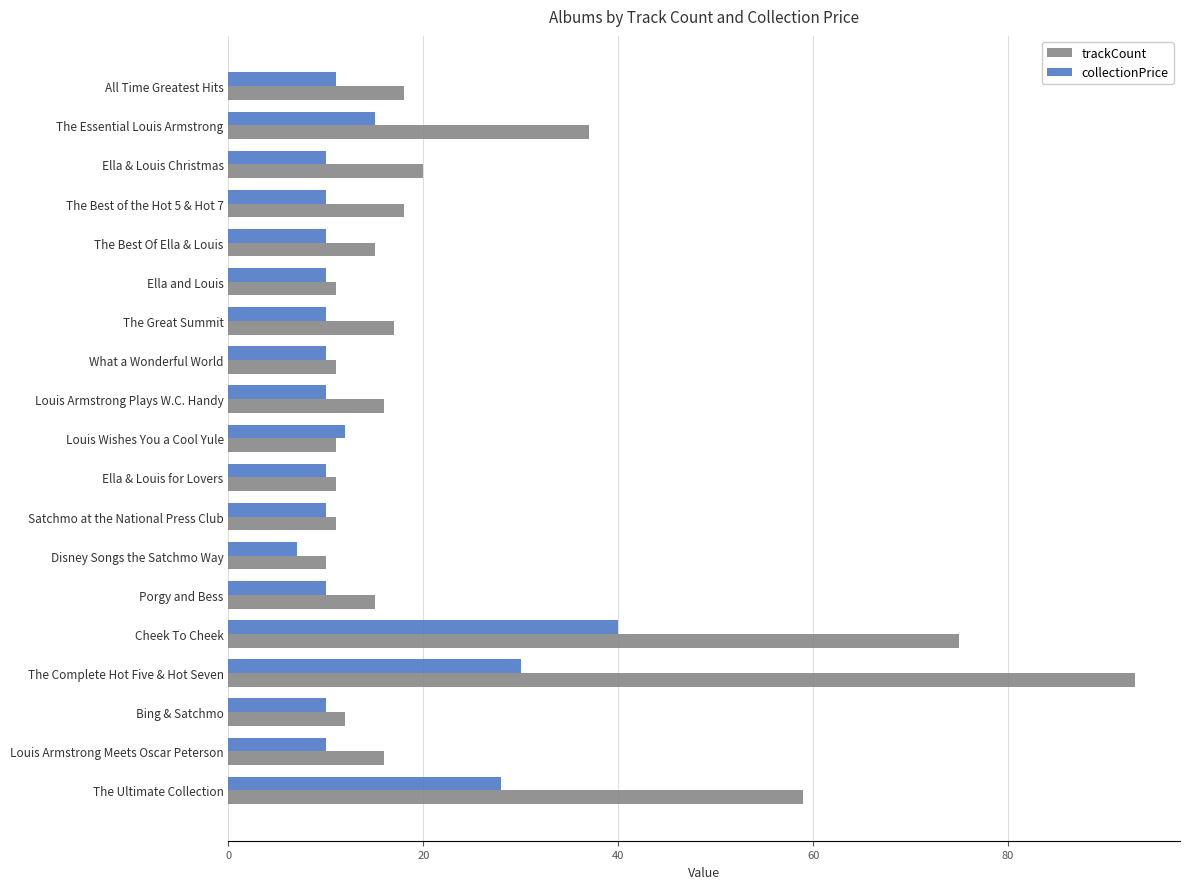

Rank the series by their maximum value, from lowest to highest.

collectionPrice, trackCount